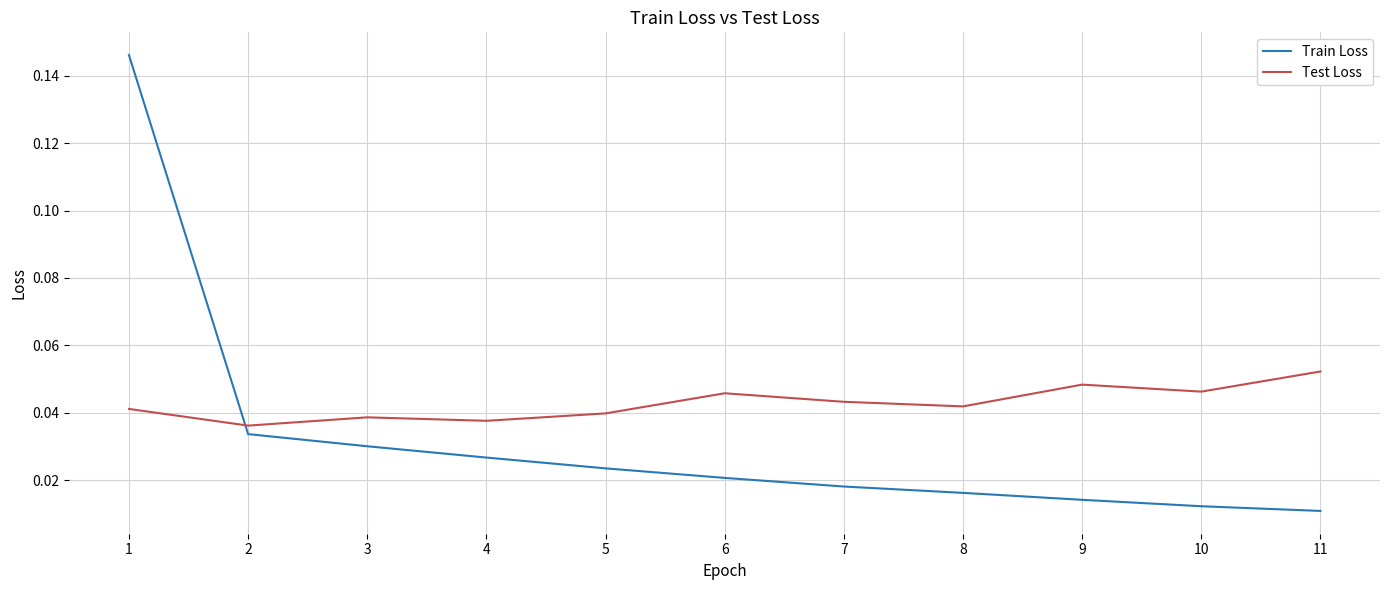

Which series has the largest range (max minus min)?

Train Loss